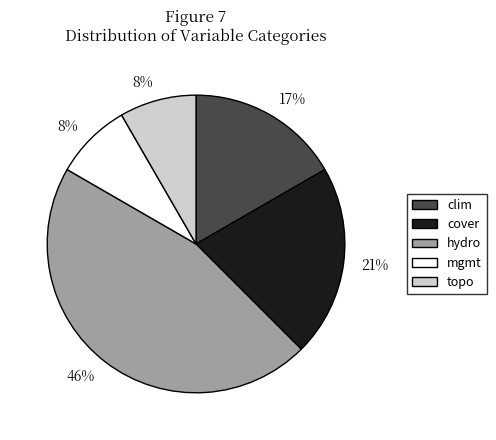

Is there a majority slice in this chart?

No